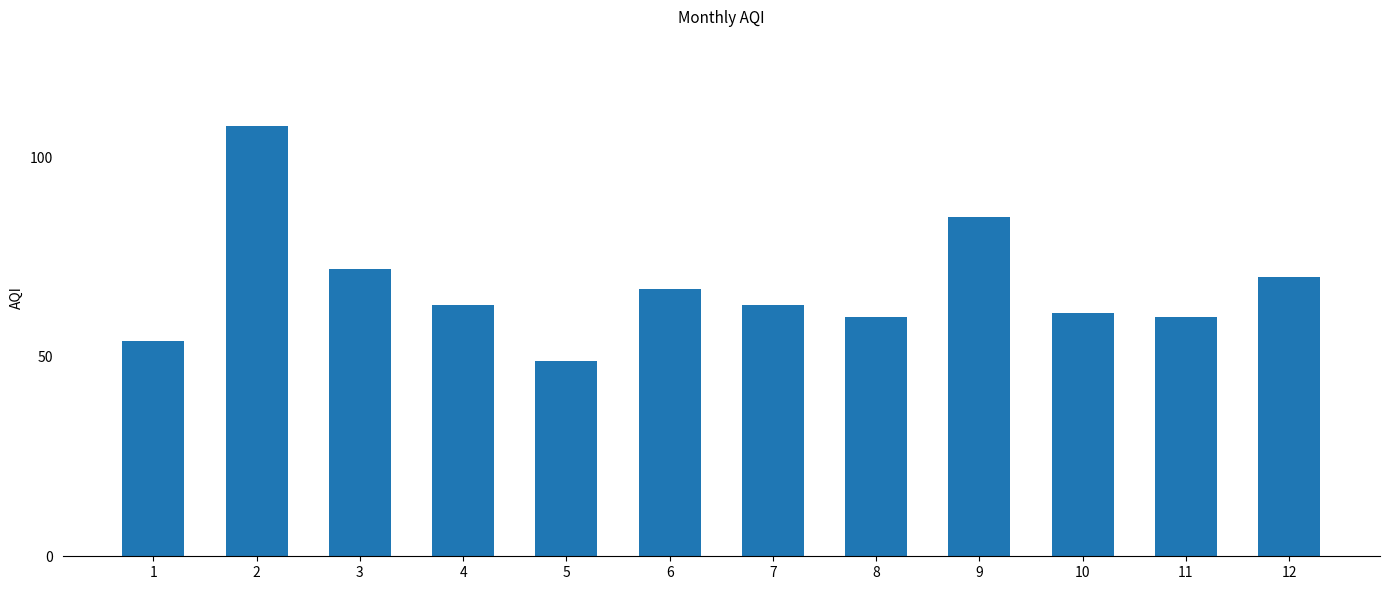

What is the average value?

68